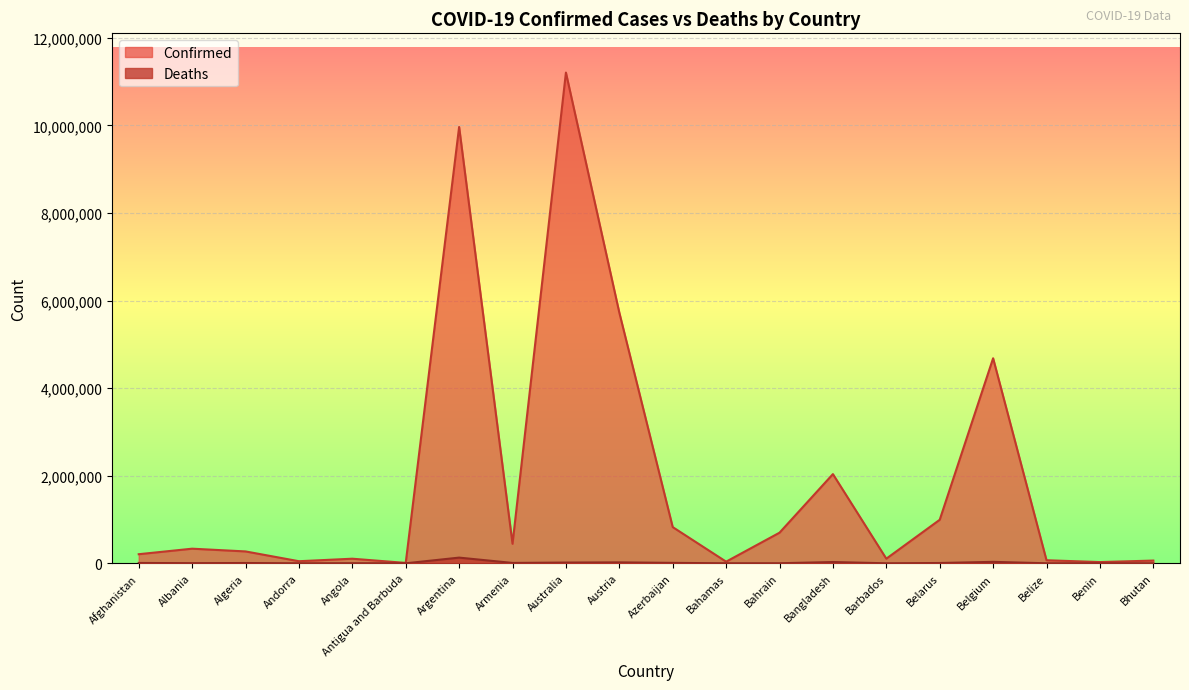

Reading left to right, list all the values displayed in this chart.

Confirmed: Afghanistan=207766	Albania=333916	Algeria=271254	Andorra=47781	Angola=105095	Antigua and Barbuda=9106	Argentina=9963697	Armenia=445976	Australia=11205520	Austria=5724215	Azerbaijan=826803	Bahamas=37491	Bahrain=699137	Bangladesh=2037250	Barbados=105515	Belarus=994037	Belgium=4682234	Belize=70174	Benin=27982	Bhutan=62538
Deaths: Afghanistan=7850	Albania=3596	Algeria=6881	Andorra=165	Angola=1930	Antigua and Barbuda=146	Argentina=130171	Armenia=8716	Australia=17304	Austria=21484	Azerbaijan=10017	Bahamas=833	Bahrain=1539	Bangladesh=29440	Barbados=568	Belarus=7118	Belgium=33395	Belize=688	Benin=163	Bhutan=21